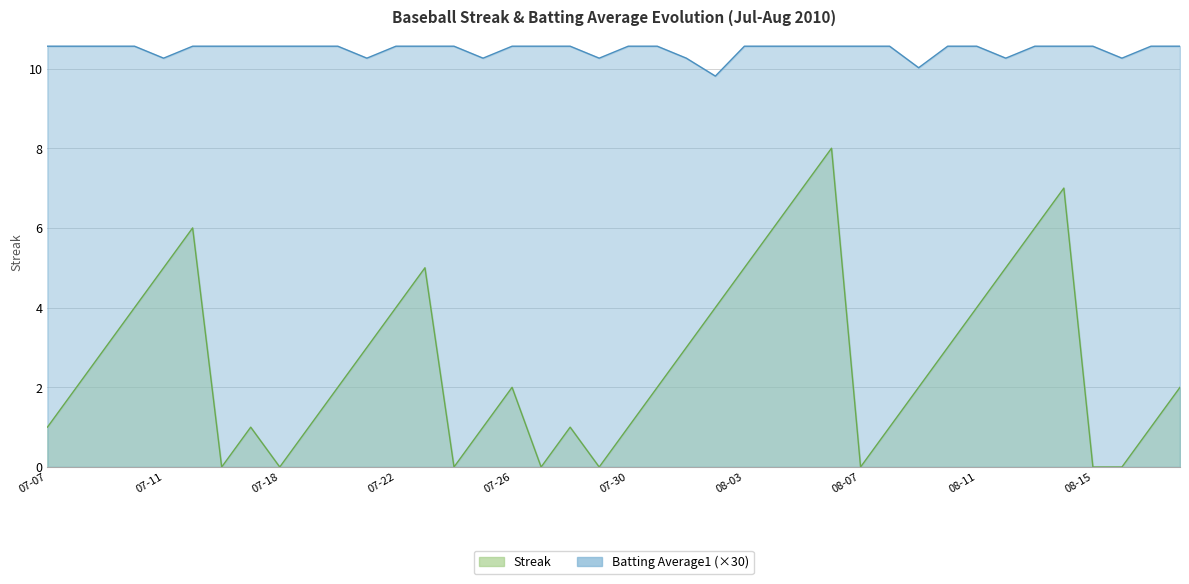

At which category is the sum across all series the highest?

2010-08-06